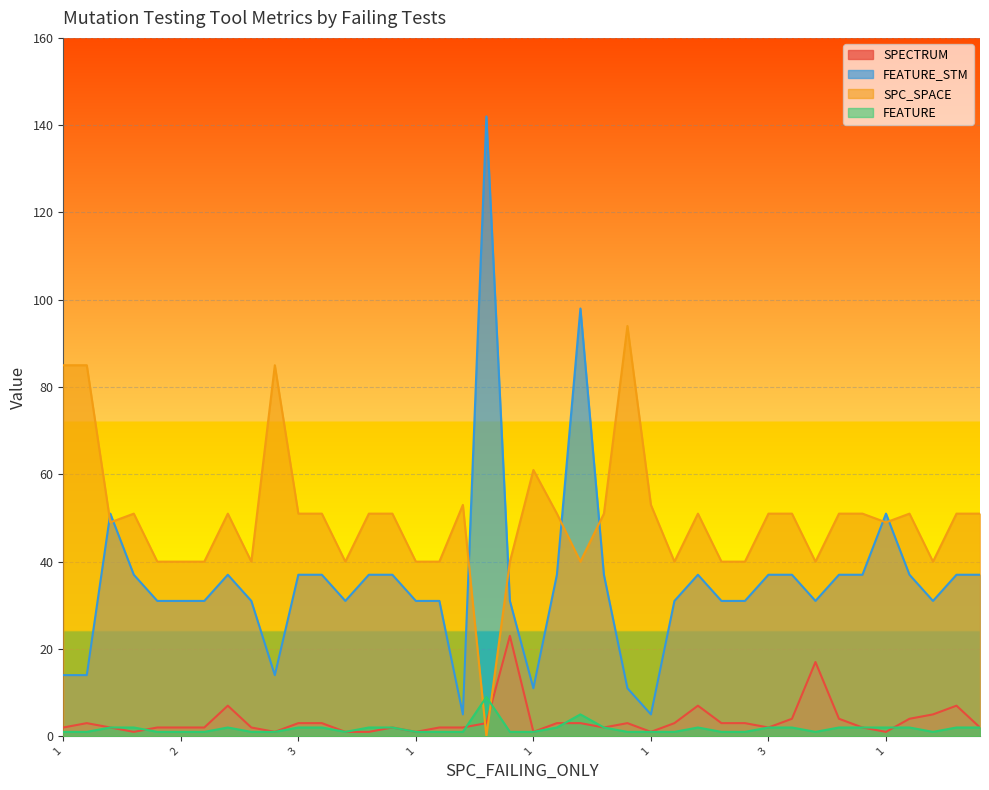

How many interior local valleys does the FEATURE series have?

3